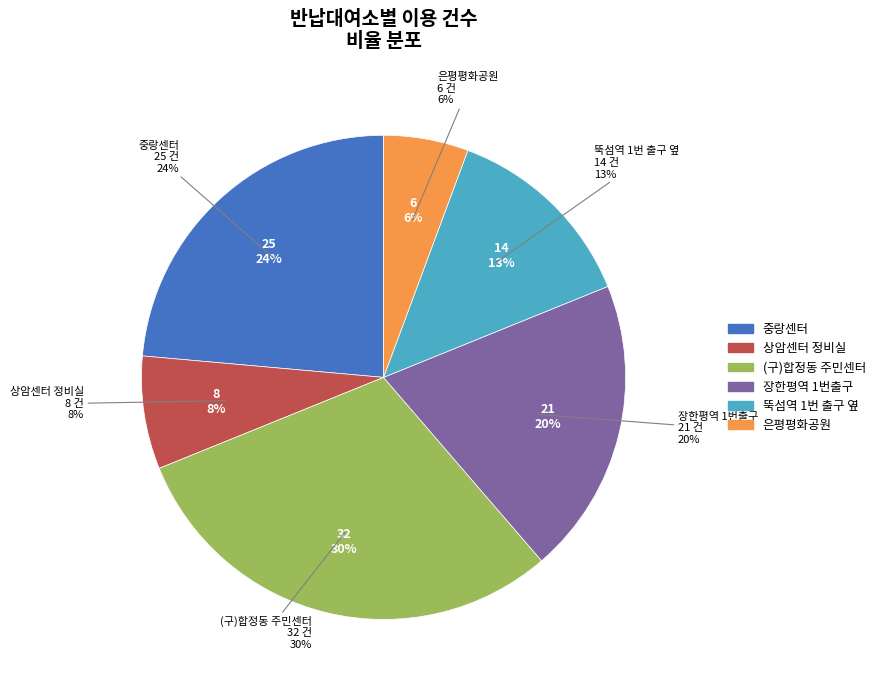

Combined, what portion of the pie is 뚝섬역 1번 출구 옆 and (구)합정동 주민센터?

43.4%